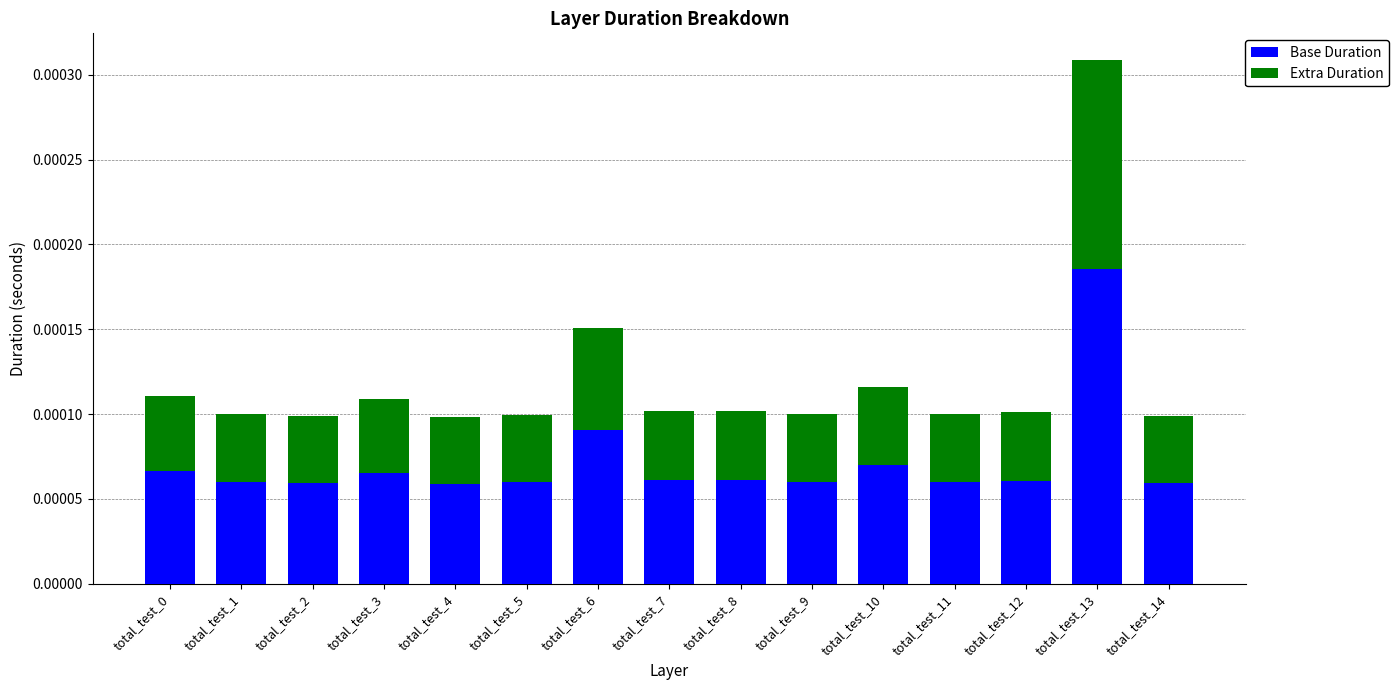

At which category is the sum across all series the highest?

total_test_13